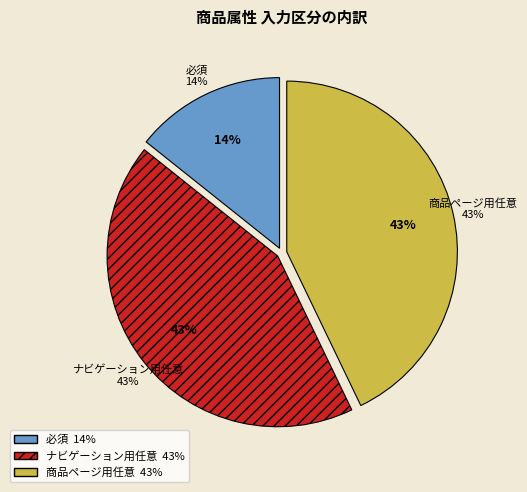

Count the number of slices in the pie.

3